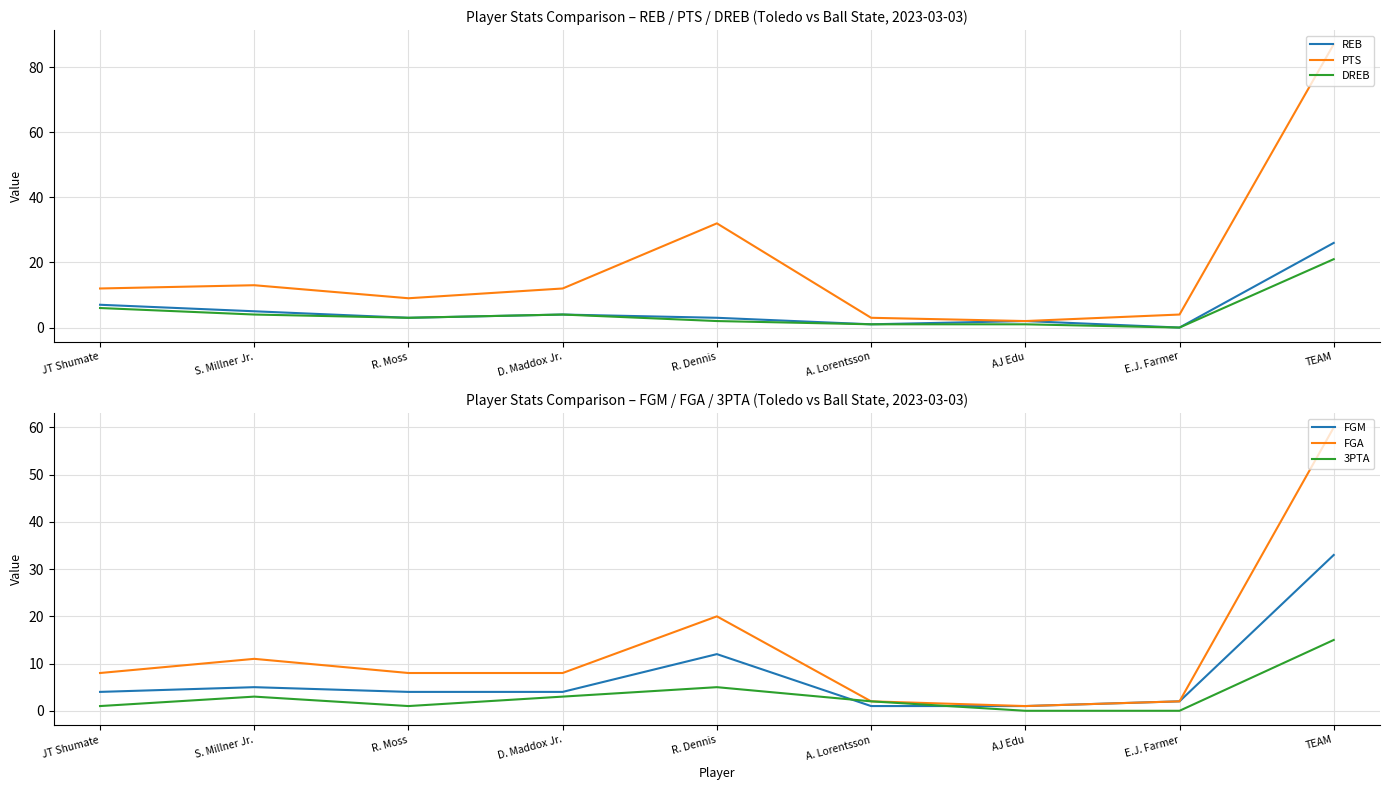

How many values in the 3PTA series are below 2?

4